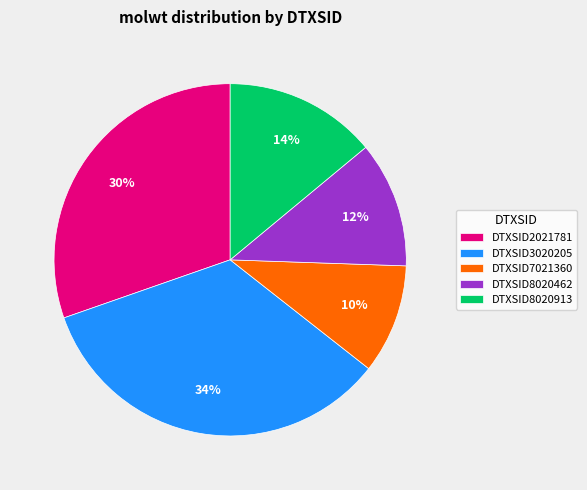

Which category has the biggest portion of the pie?

DTXSID3020205